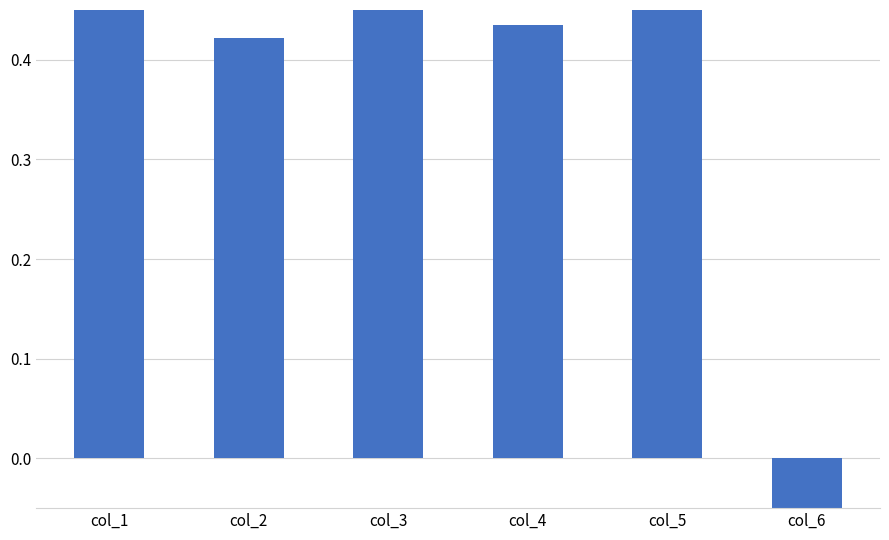

The value at col_1 is 0.7. True or false?

True